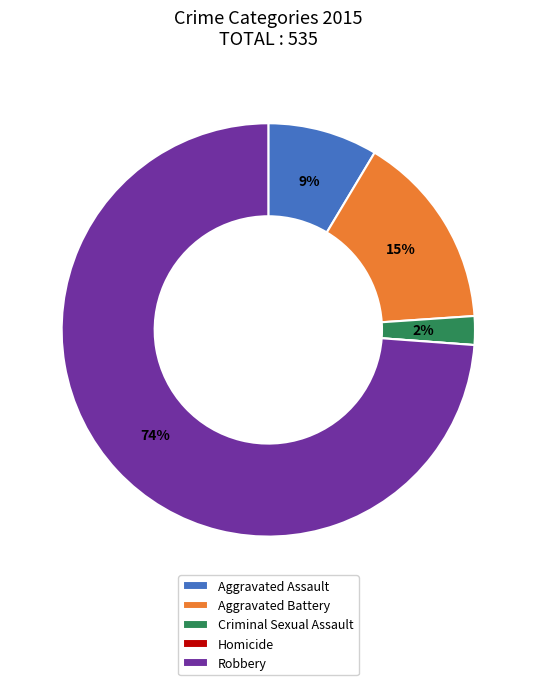

Does Criminal Sexual Assault represent more than half of the total?

No